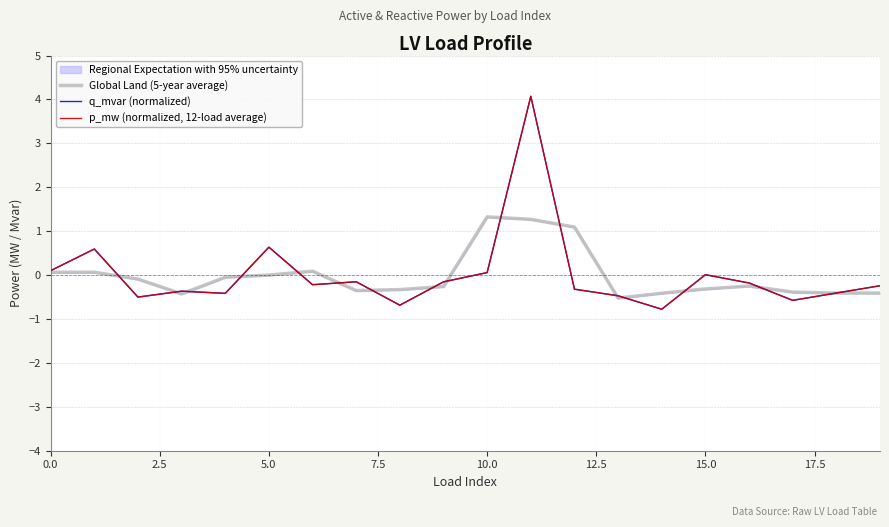

Does the chart have visible grid lines?

Yes